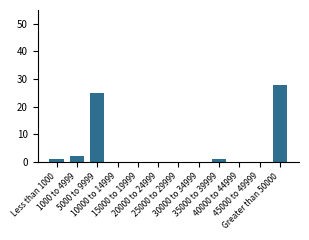

What is the sum of all values?

57